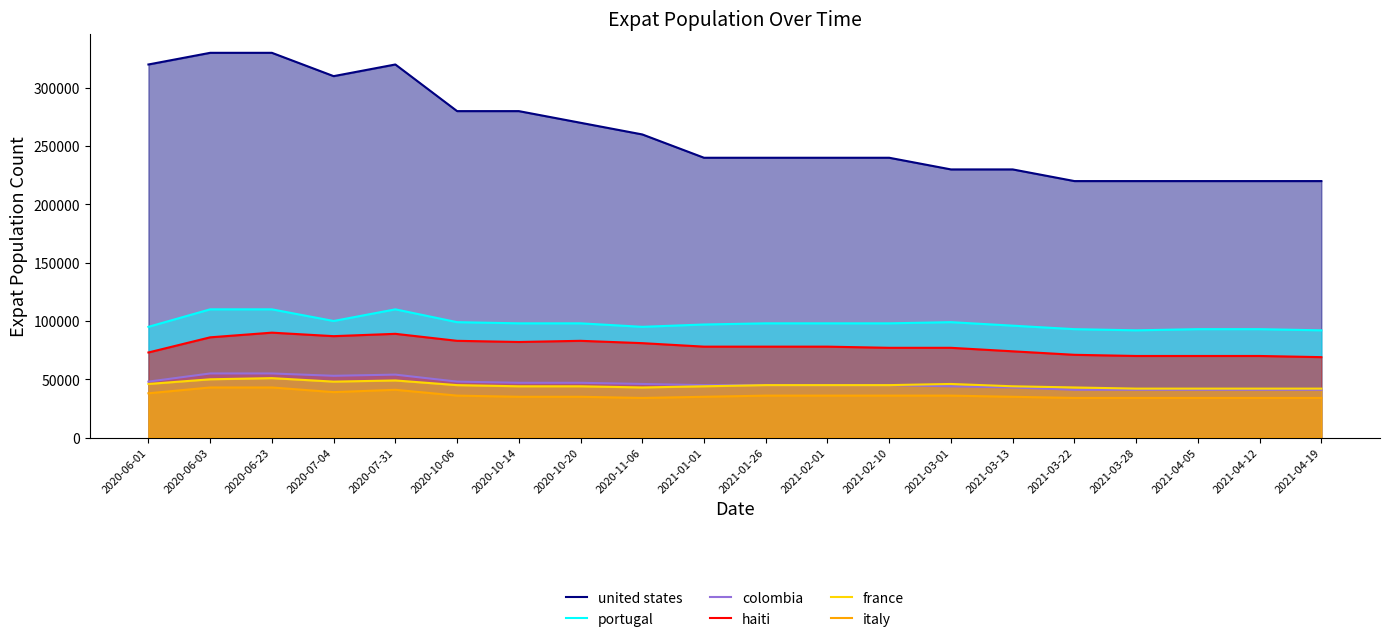

Rank the series by their maximum value, from highest to lowest.

united states, portugal, haiti, colombia, france, italy